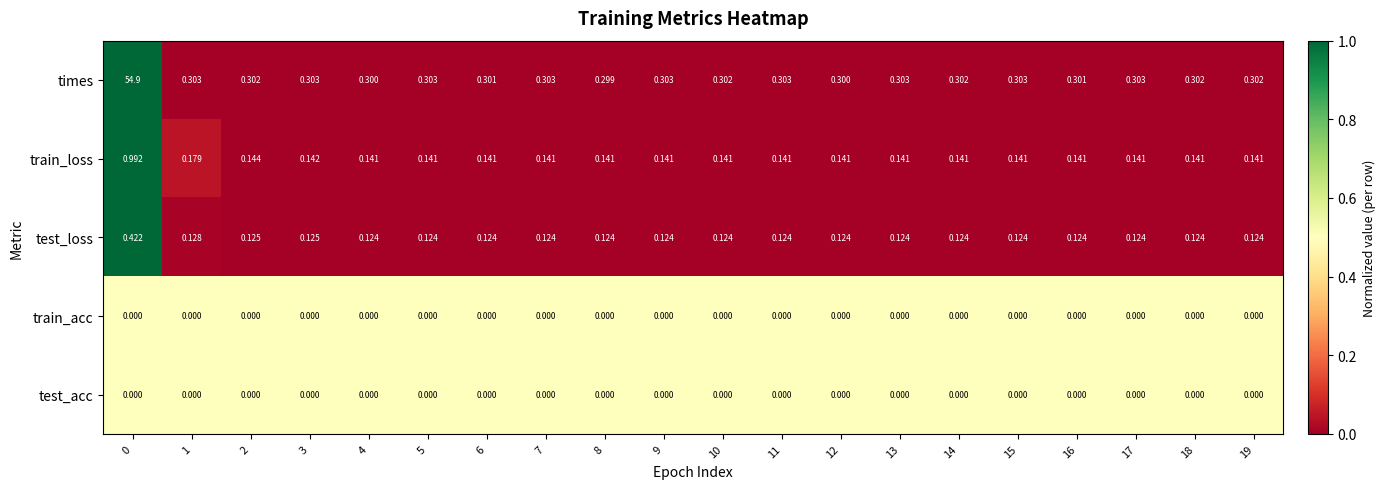

Which series has the largest total across all categories?

times